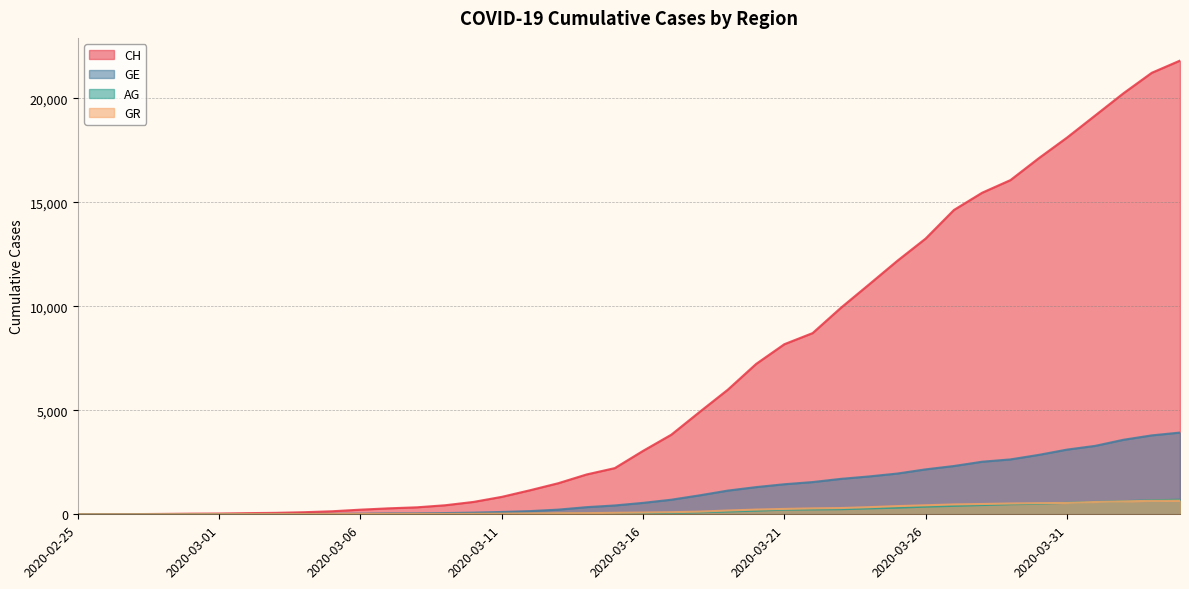

What position from the left is 2020-03-10?

15